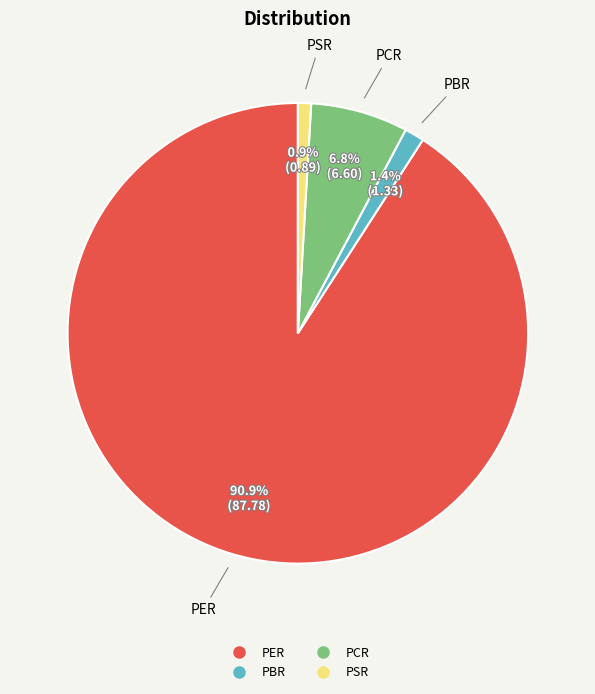

Is there a majority slice in this chart?

Yes